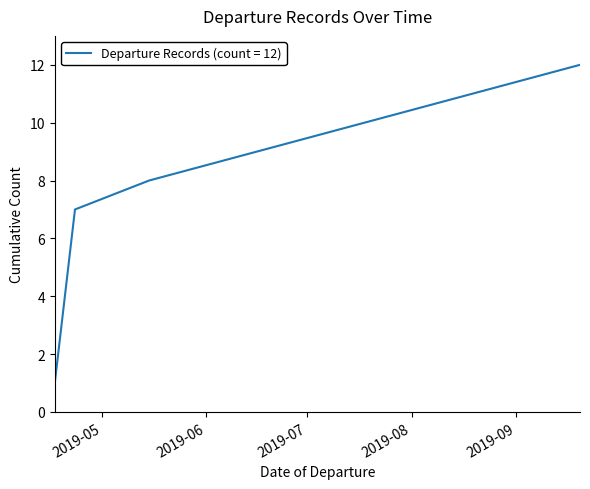

What is the minimum value shown in the chart?

1